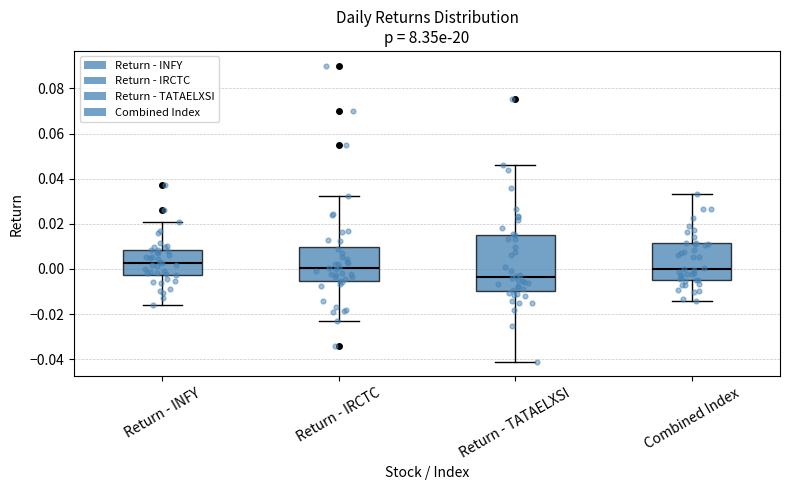

Reading left to right, read every box against the y-axis: the position of its median line, the range the box covers, and the ends of its whiskers. The values are not printed on the chart, so give them approximately, as read against the axis.

Return - INFY: median 0.002, box -0.002 to 0.008, whiskers -0.016 to 0.020
Return - IRCTC: median 0.000, box -0.006 to 0.010, whiskers -0.024 to 0.032
Return - TATAELXSI: median -0.004, box -0.010 to 0.014, whiskers -0.042 to 0.046
Combined Index: median 0.000, box -0.004 to 0.012, whiskers -0.014 to 0.034